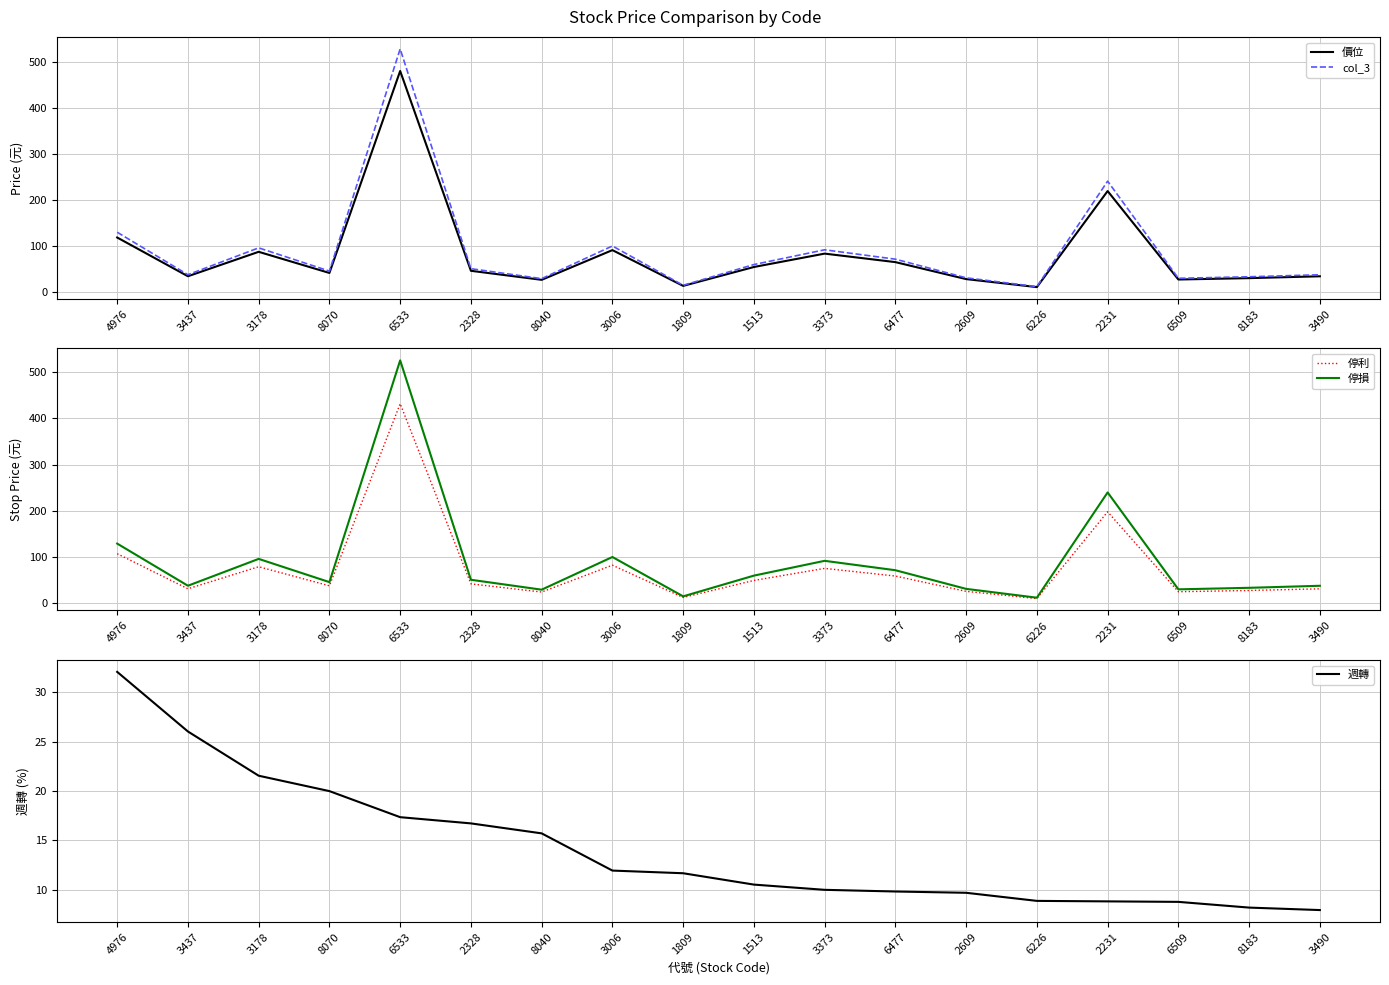

How many interior local peaks does the 停損 series have?

5